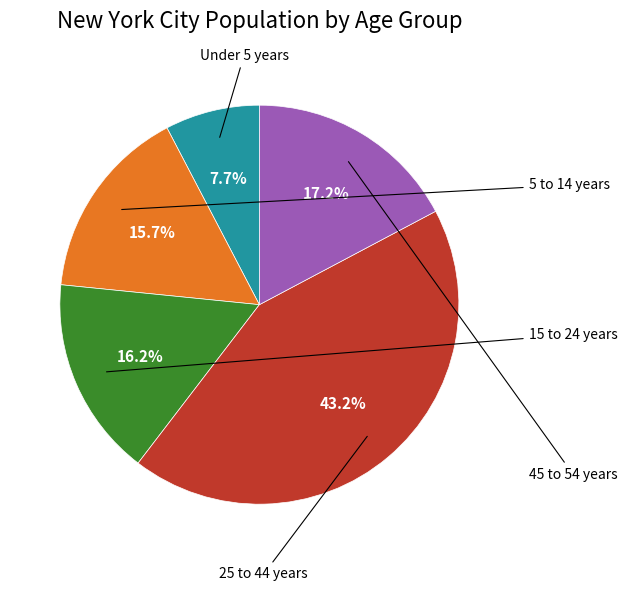

Is there any slice that represents more than half of the pie?

No